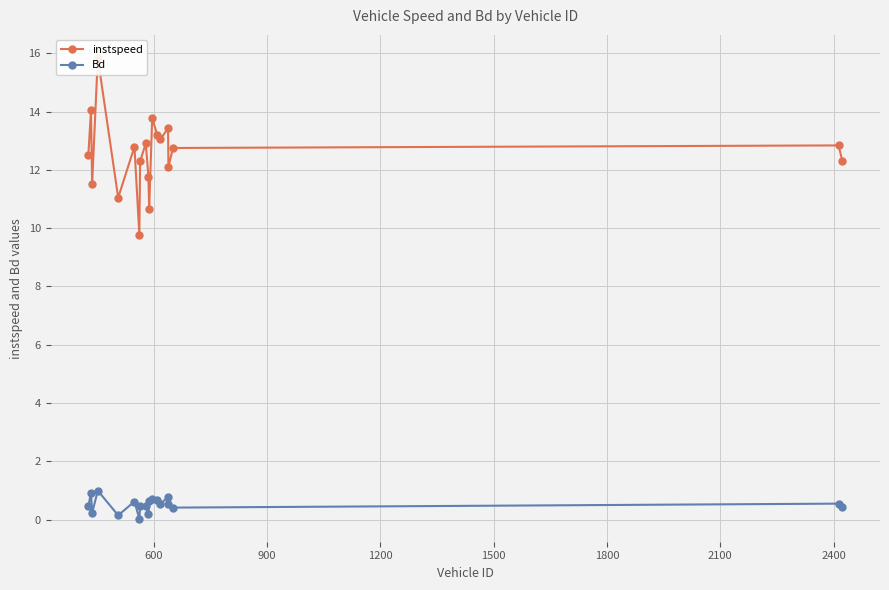

True or false: Bd has more than 2 points higher than both neighbors.

True